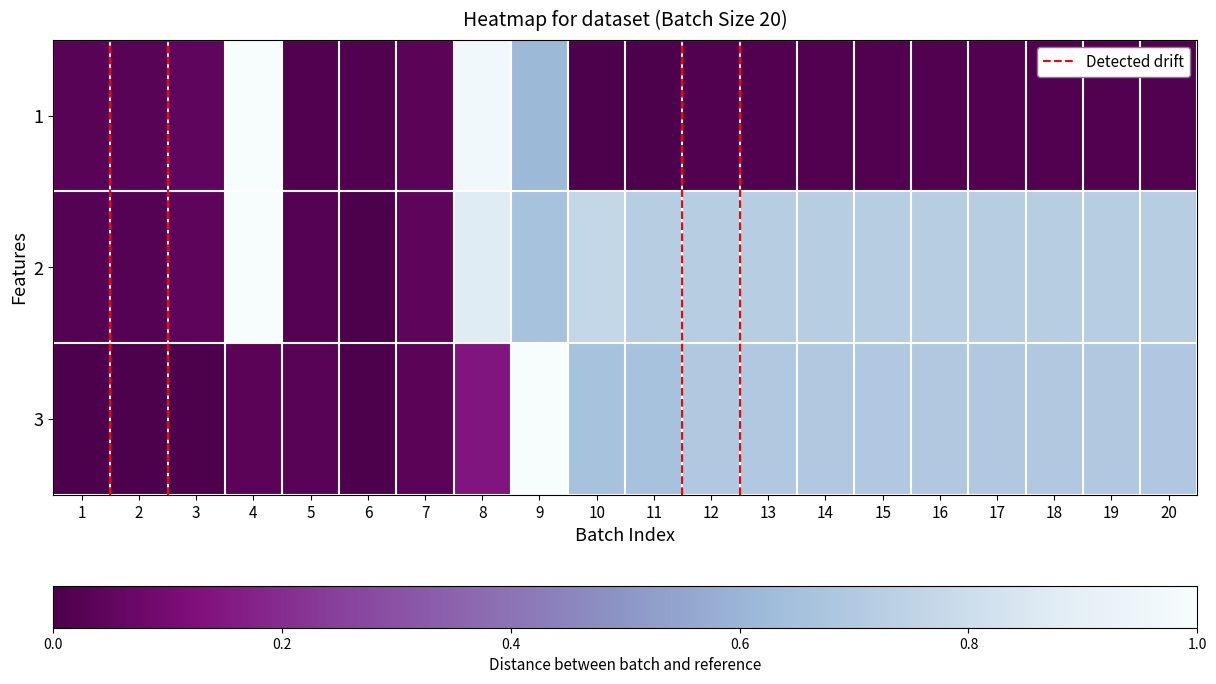

What is the total value across all series at 8?

2.0